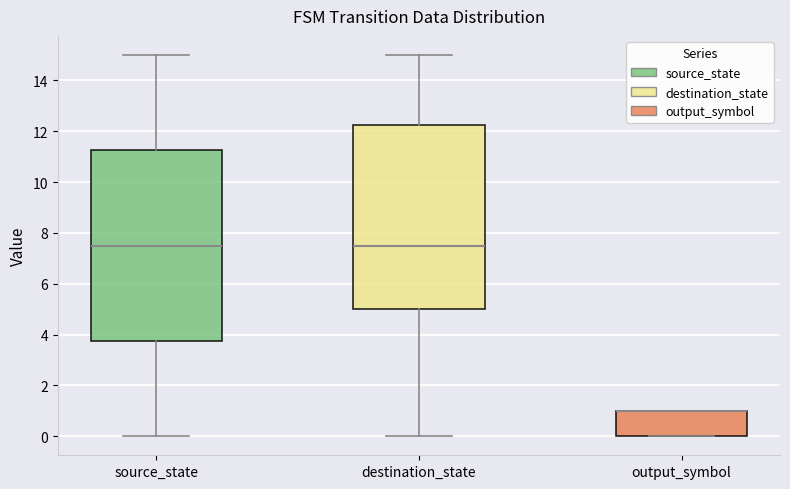

Which box is the tallest, from its lower edge to its upper edge?

source_state